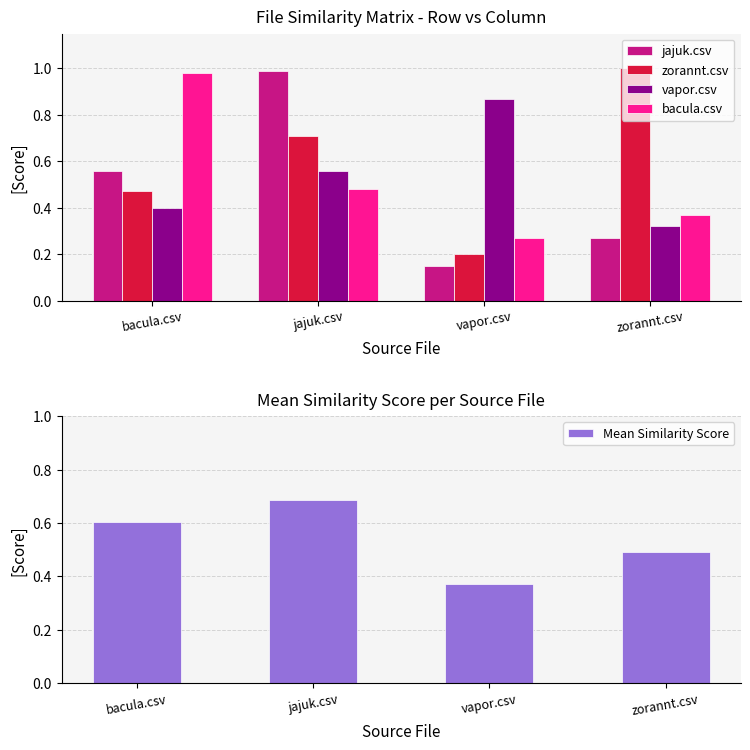

What position from the right is vapor.csv?

2